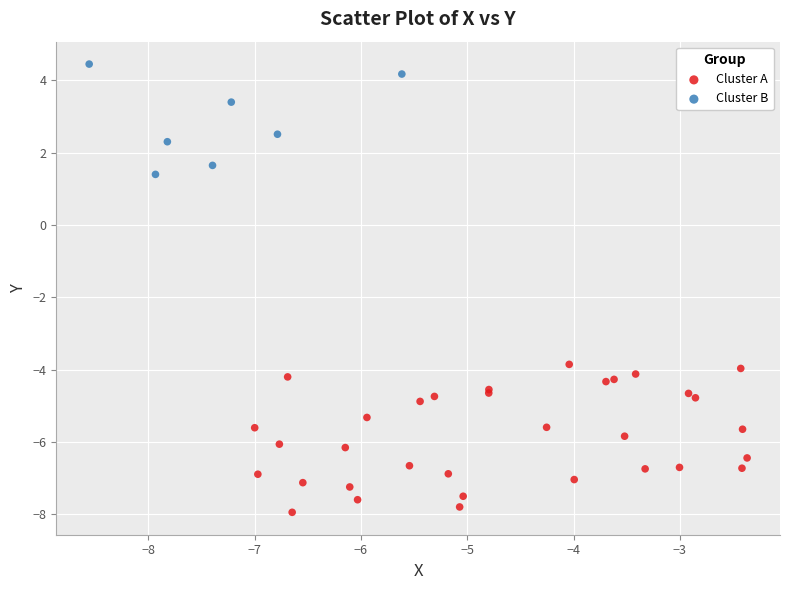

What are all the series names shown in the legend?

Cluster A, Cluster B